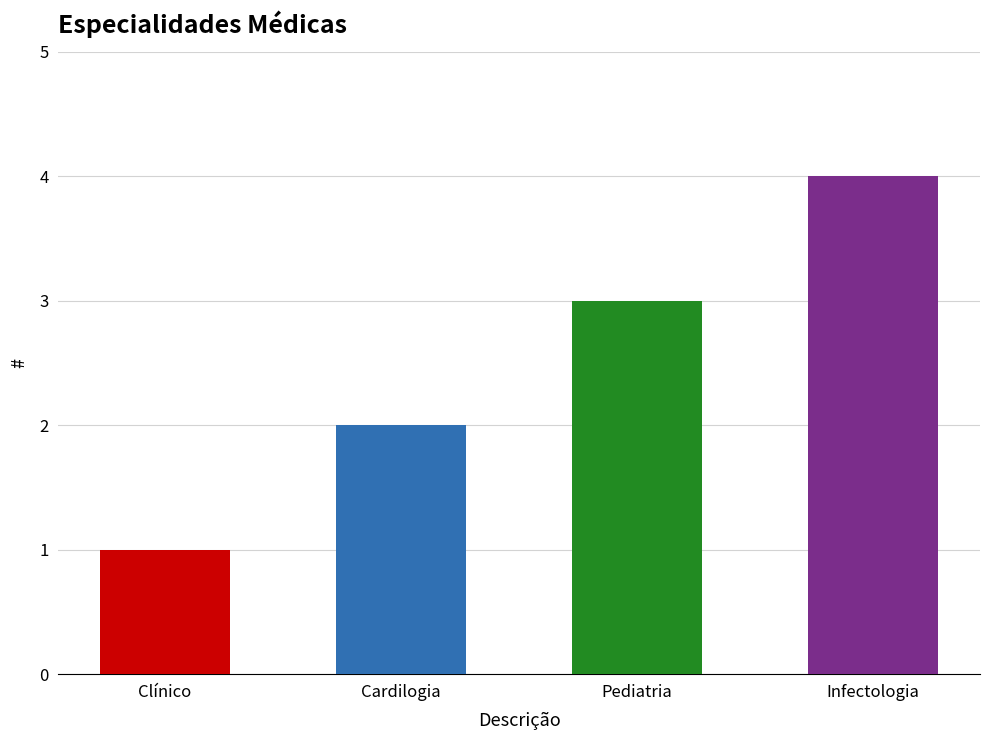

What is the label of the 3rd bar from the left?

Pediatria